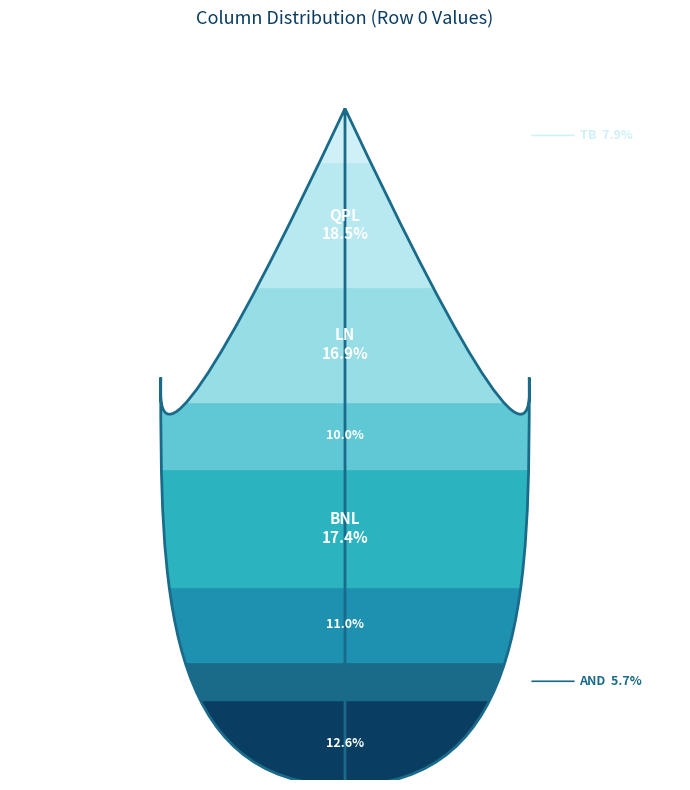

Rank the categories by value from highest to lowest.

QPL, BNL, LN, ALBD, AT, GRN, TB, AND